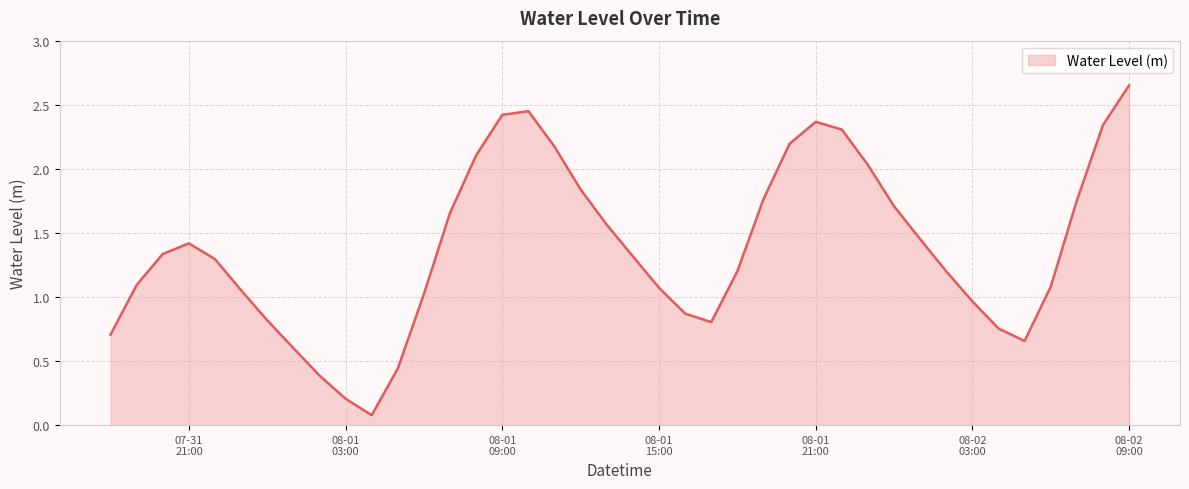

At which label does the data first exceed 1?

2023-07-31 19:00:00